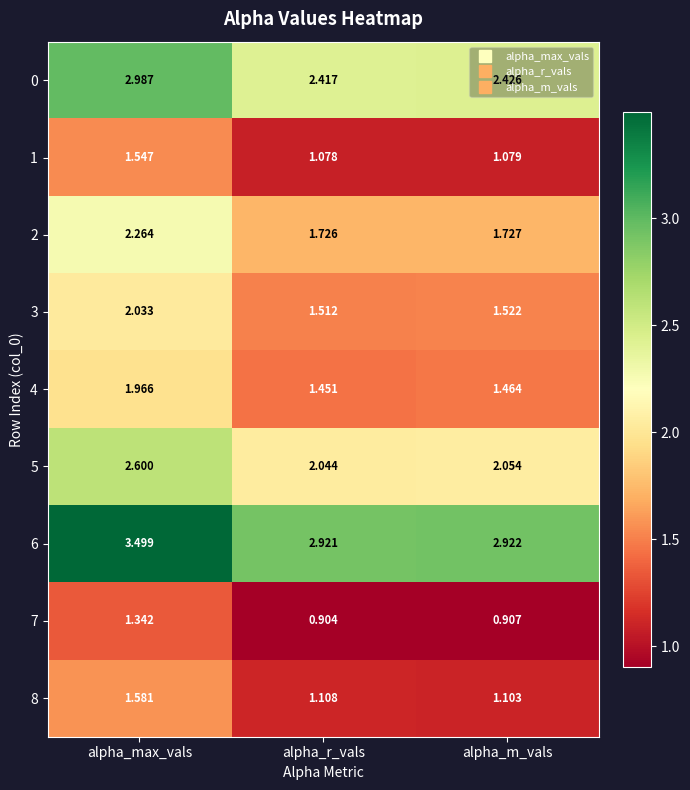

Rank the series by their maximum value, from highest to lowest.

6, 0, 5, 2, 3, 4, 8, 1, 7